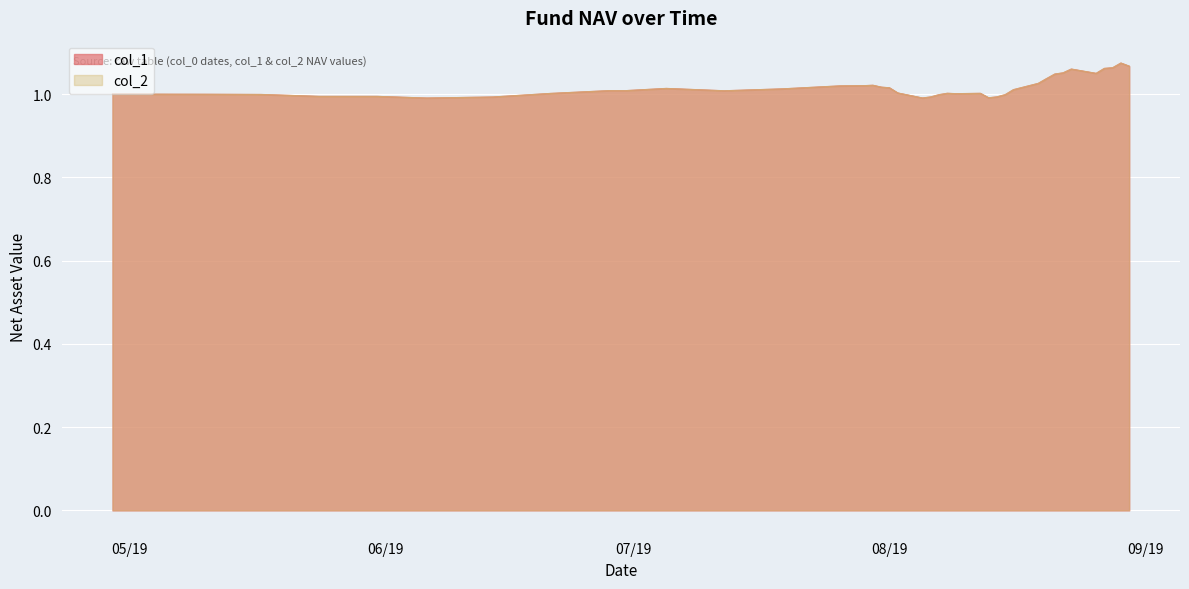

How many data points in col_2 are above 1?

26